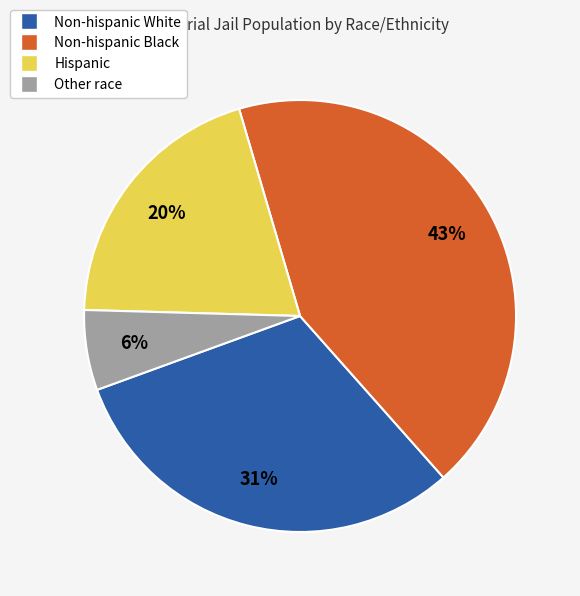

What percentage is the Non-hispanic White slice, to the nearest percent?

31%